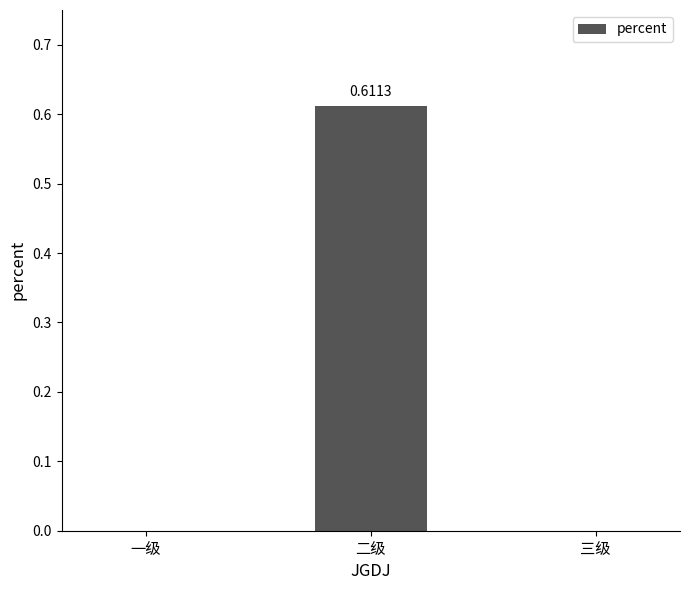

How many values are between 0 and 1?

3